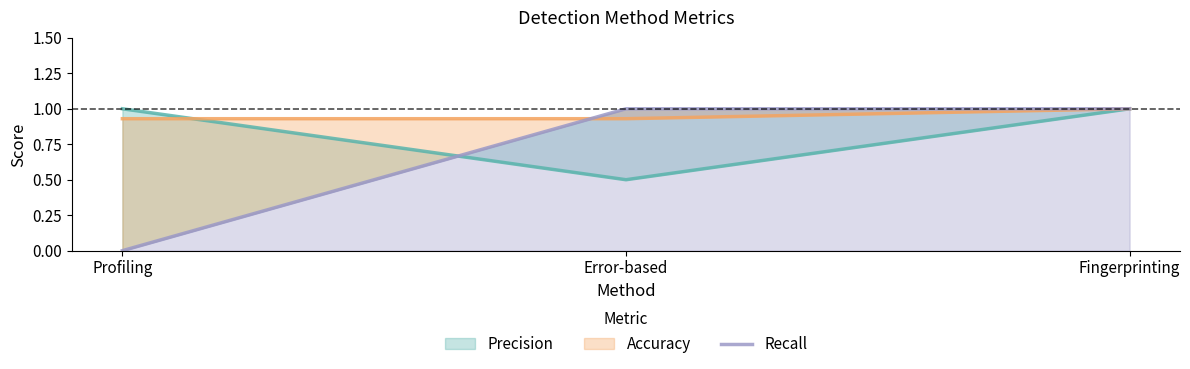

Which series has the widest spread of values?

Recall